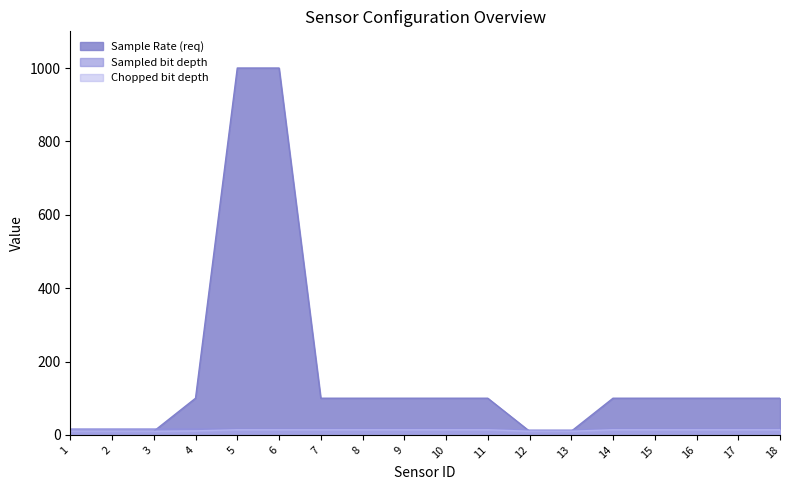

What is the average value of the Chopped bit depth series?

13